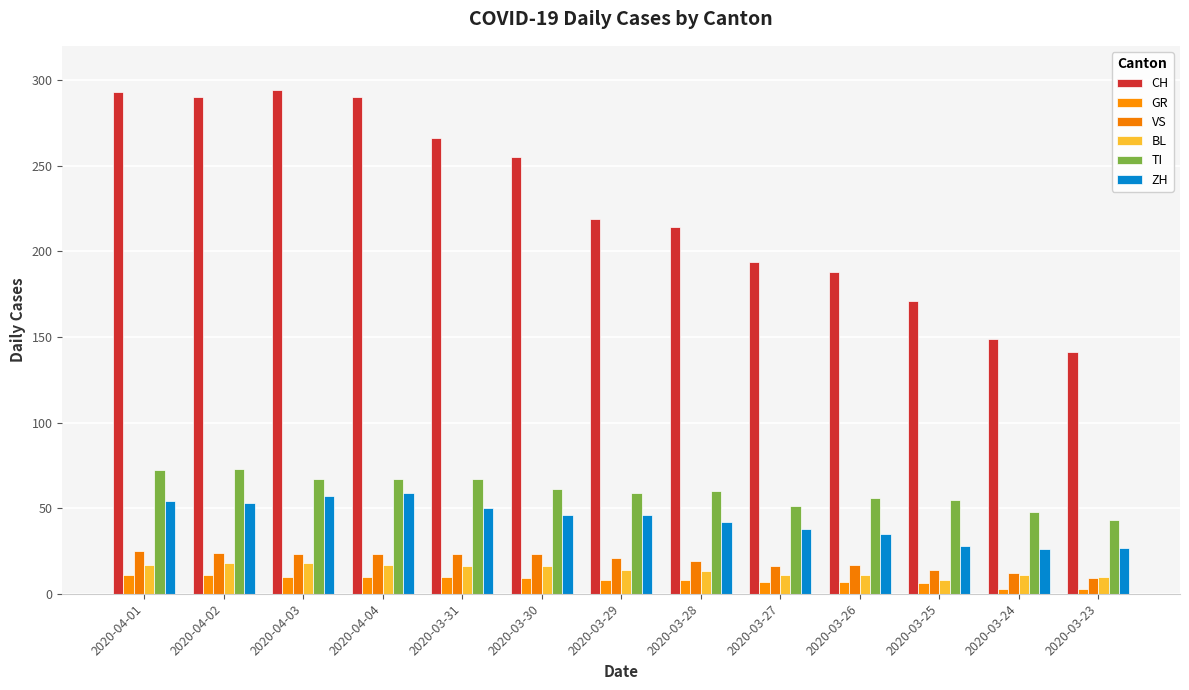

What is the difference between the second highest and second lowest values in the CH series?

144